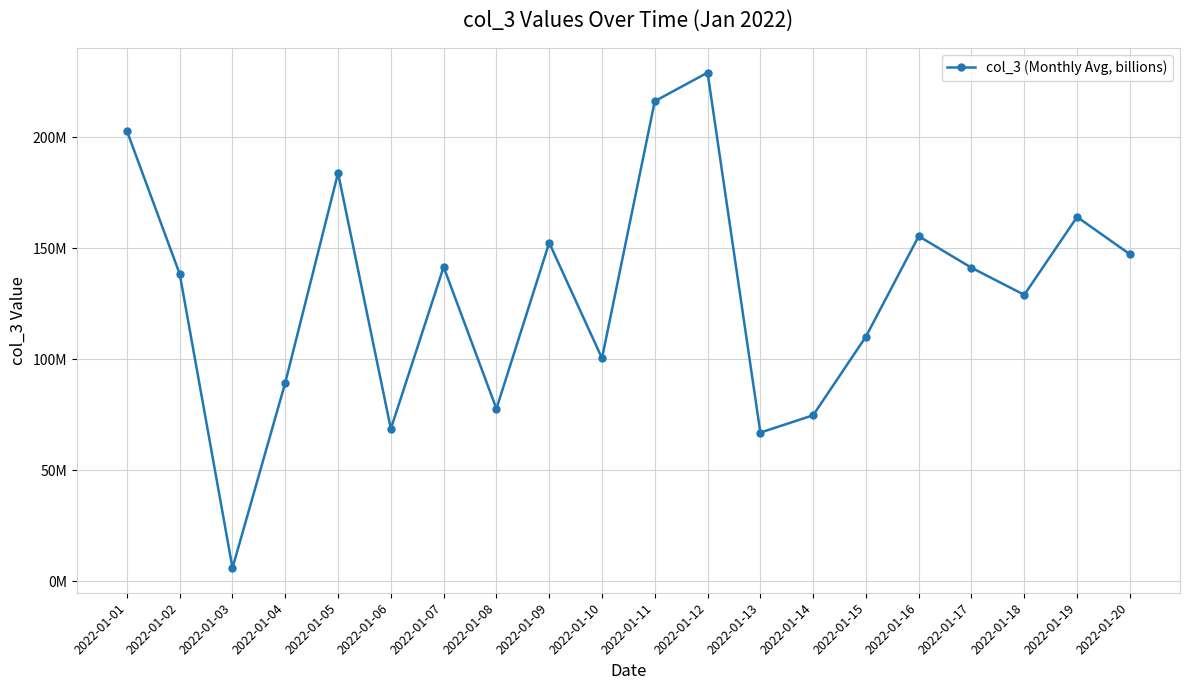

Reading left to right, extract all data points from this chart.

2022-01-01=202927032	2022-01-02=138432856	2022-01-03=5901952	2022-01-04=89463224	2022-01-05=183971200	2022-01-06=68623424	2022-01-07=141618632	2022-01-08=77679304	2022-01-09=152527280	2022-01-10=100448392	2022-01-11=216335000	2022-01-12=229229080	2022-01-13=66937240	2022-01-14=74757688	2022-01-15=110210408	2022-01-16=155488640	2022-01-17=141247896	2022-01-18=129038376	2022-01-19=164148872	2022-01-20=147352736